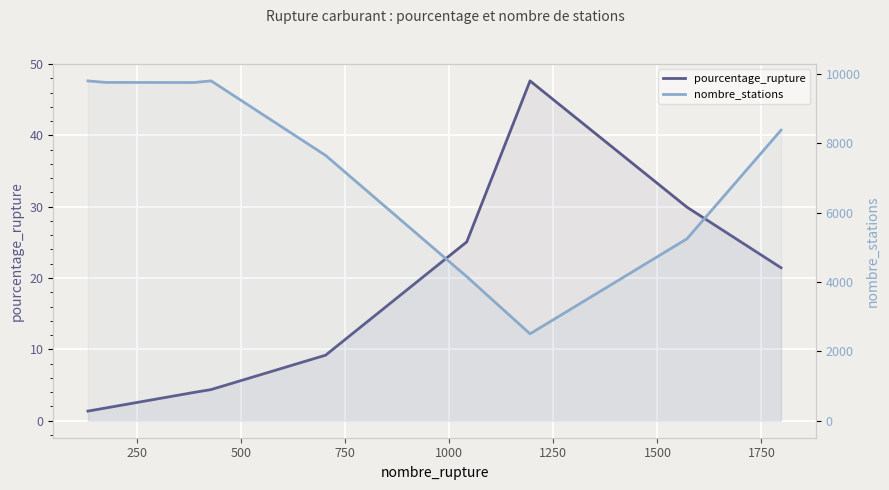

True or false: nombre_stations has a value of 13576.6 at 500.

False